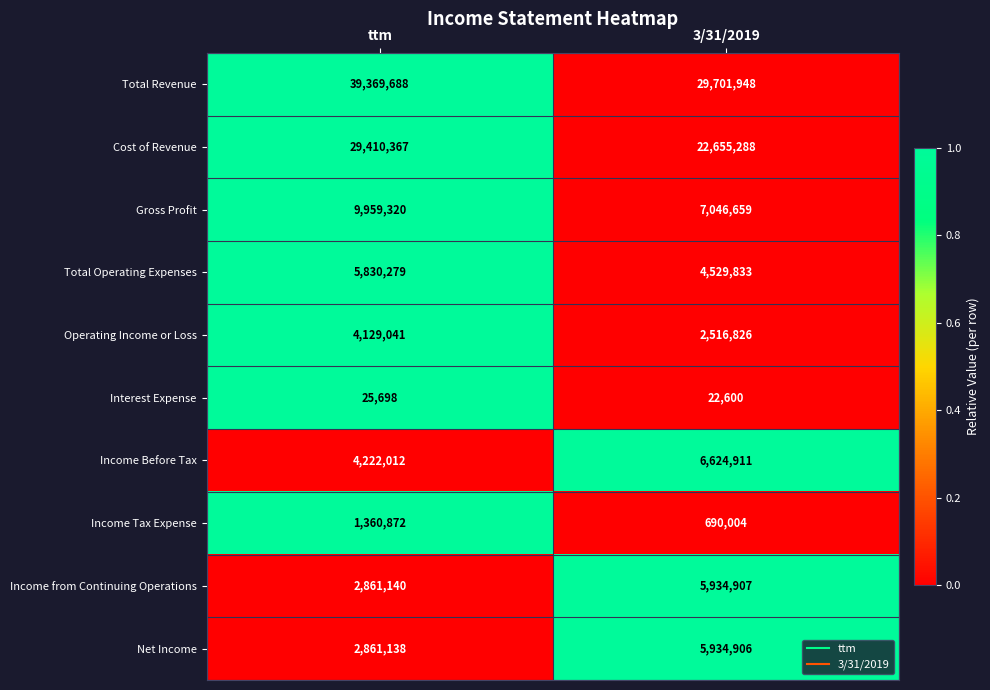

At 3/31/2019, list the series in order from smallest to largest.

Interest Expense, Income Tax Expense, Operating Income or Loss, Total Operating Expenses, Net Income, Income from Continuing Operations, Income Before Tax, Gross Profit, Cost of Revenue, Total Revenue